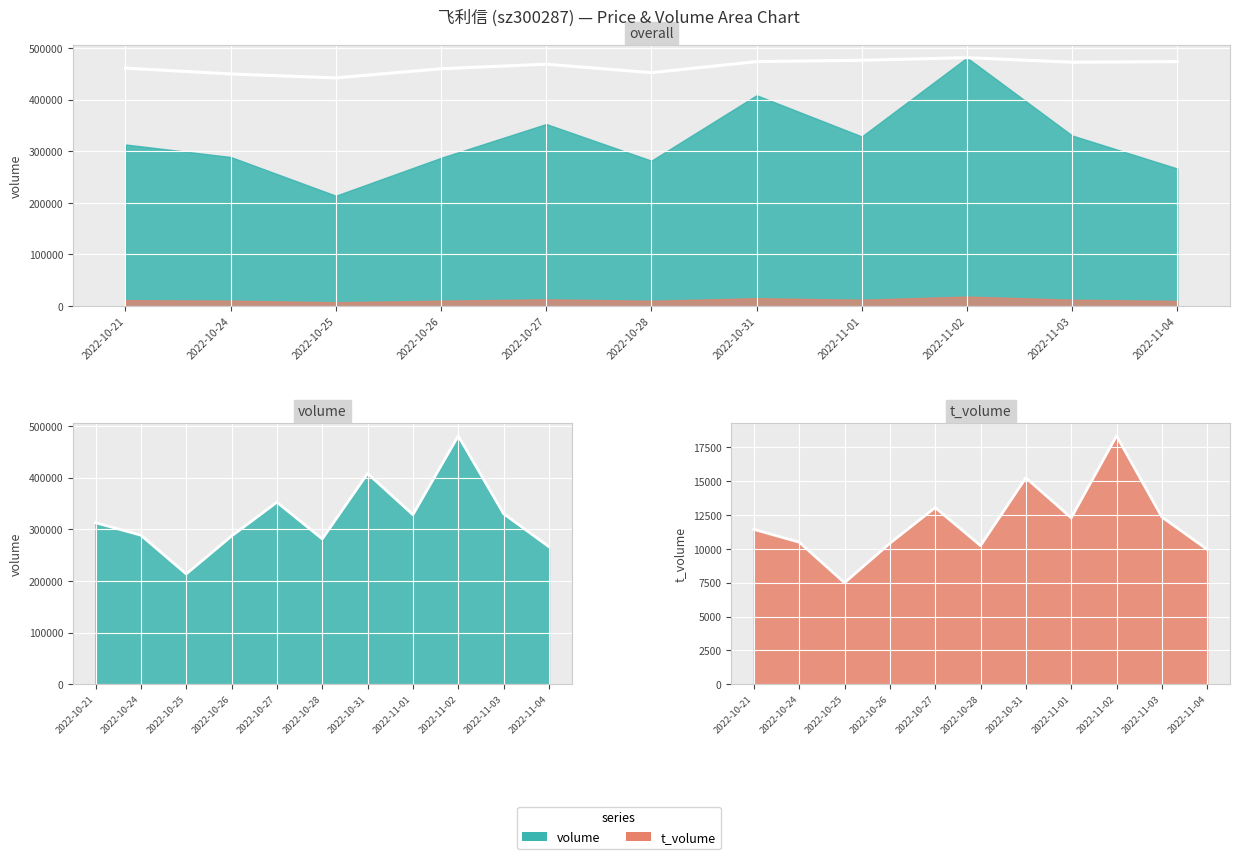

Which category has the highest value in the t_volume trend series?

2022-11-02